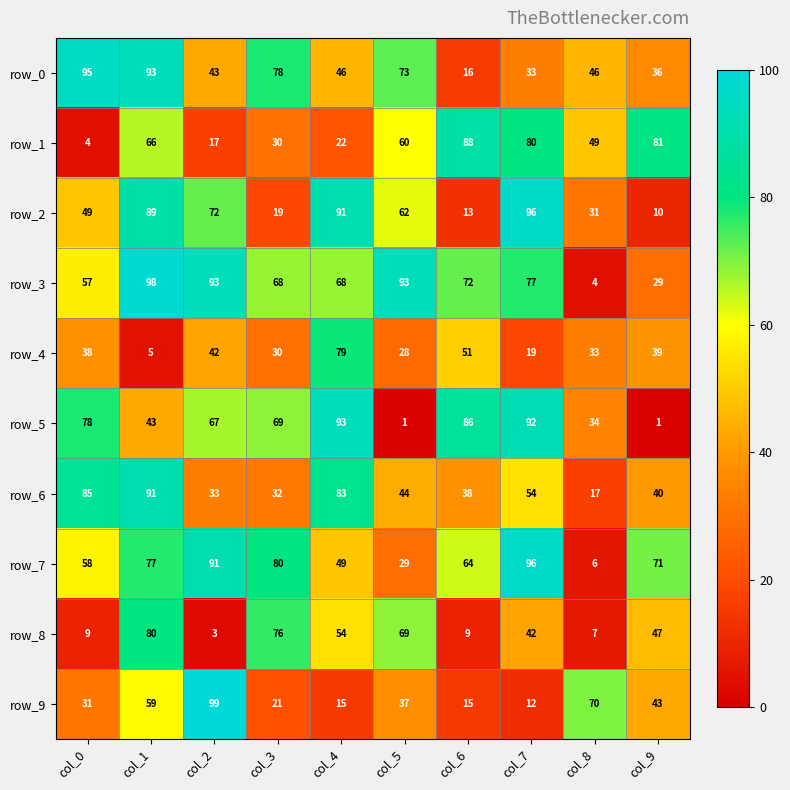

What is the approximate value of row_5 at col_4?

93